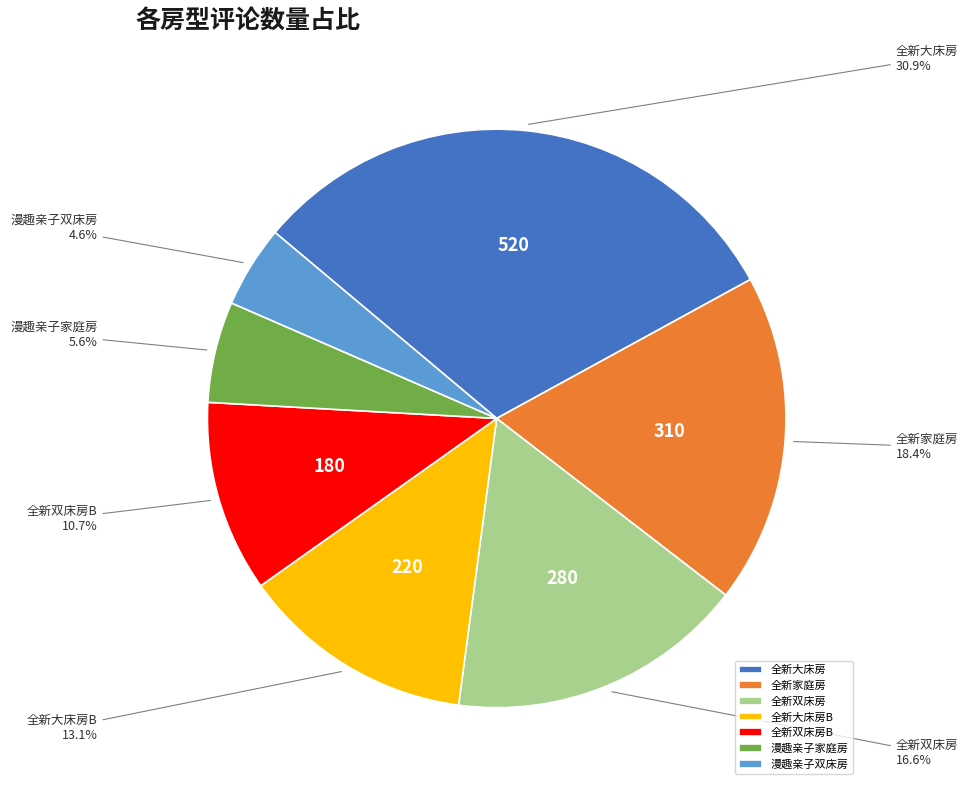

Is there any slice that represents more than half of the pie?

No